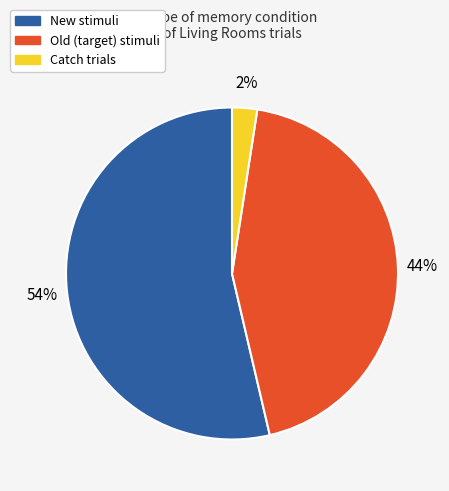

To the nearest percent, what is the average slice percentage?

33%